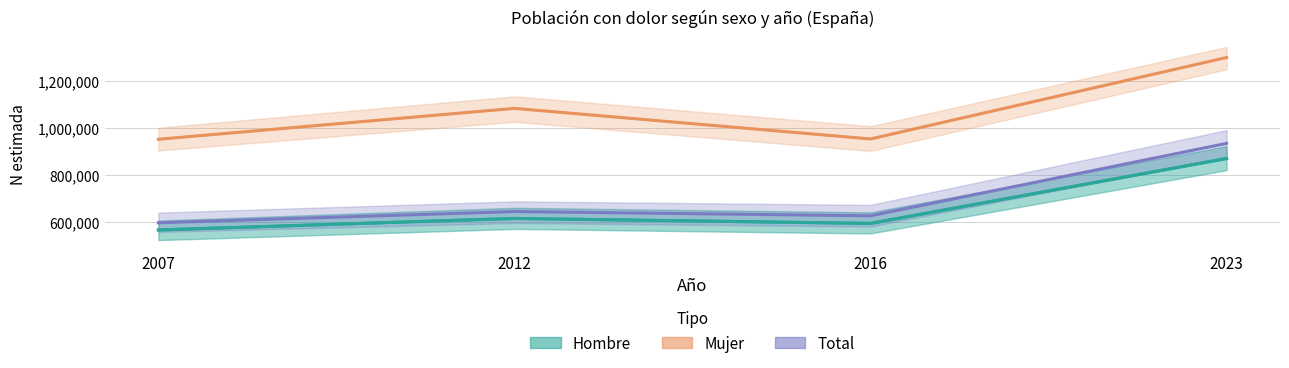

What is the difference between the highest and lowest values at 2016?

359075